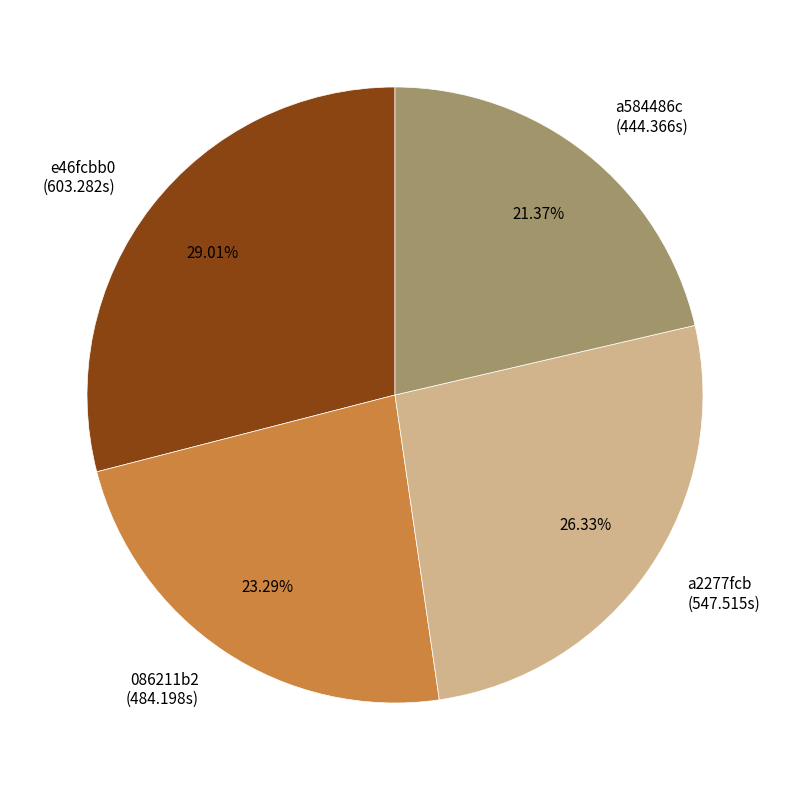

How many slices are in this pie chart?

4